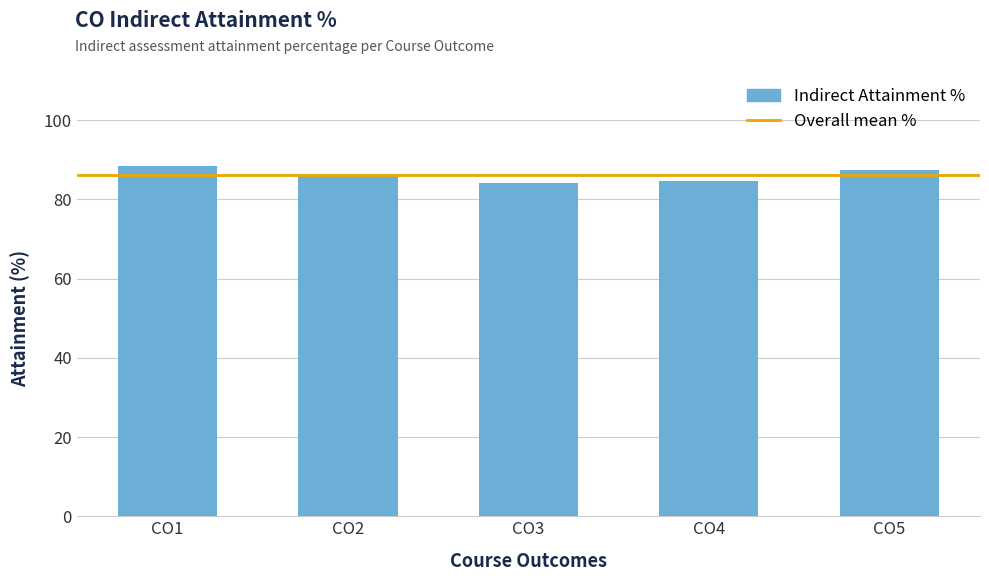

Reading left to right, what are all the values shown in this chart?

CO1=88.5	CO2=86.1	CO3=84.1	CO4=84.6	CO5=87.5